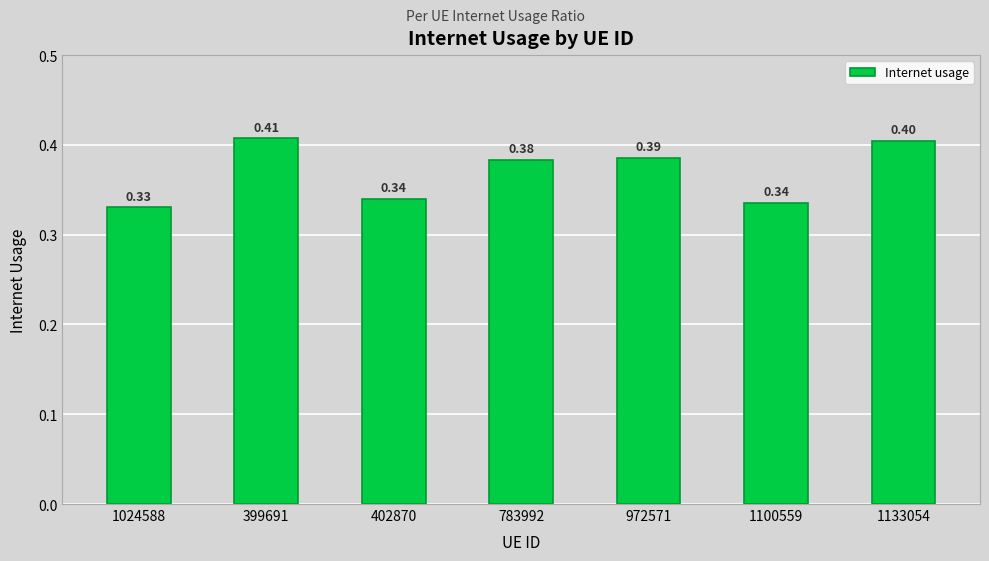

What is the sum of the values at 972571 and 402870?

0.7